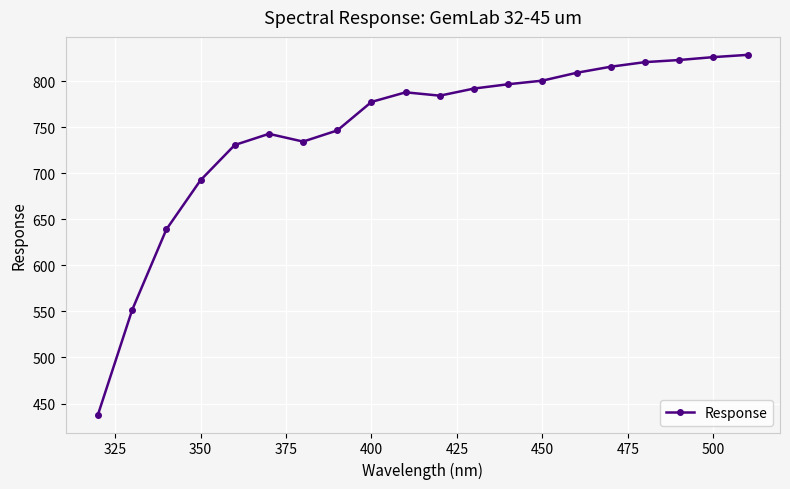

What is the difference between the maximum and second lowest values?

276.8